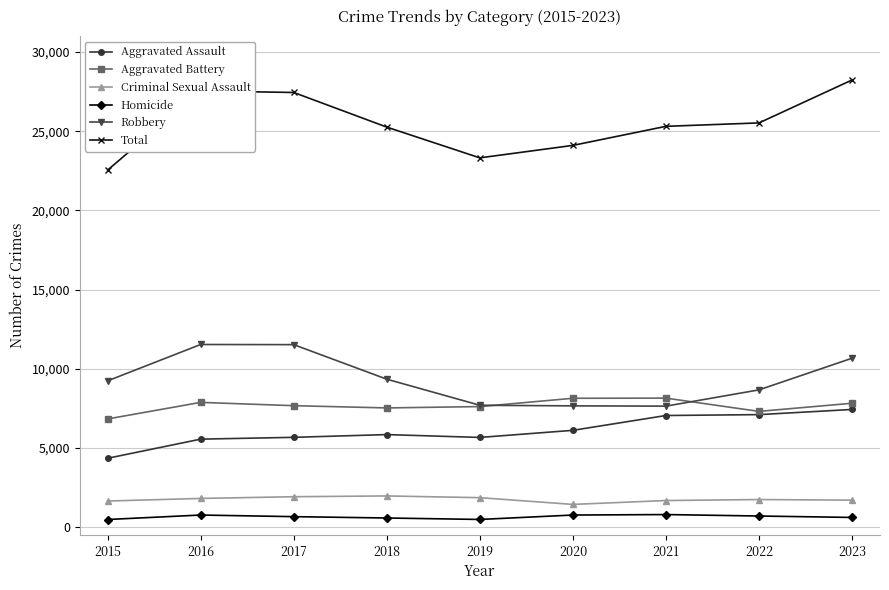

Which series has the widest spread of values?

Total